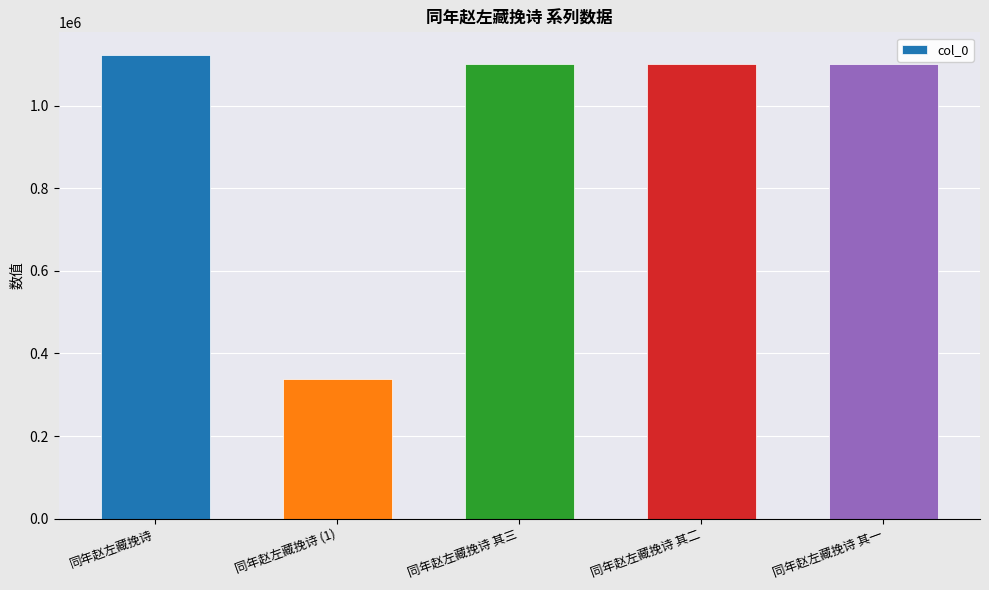

What is the difference between the second highest and second lowest values?

2